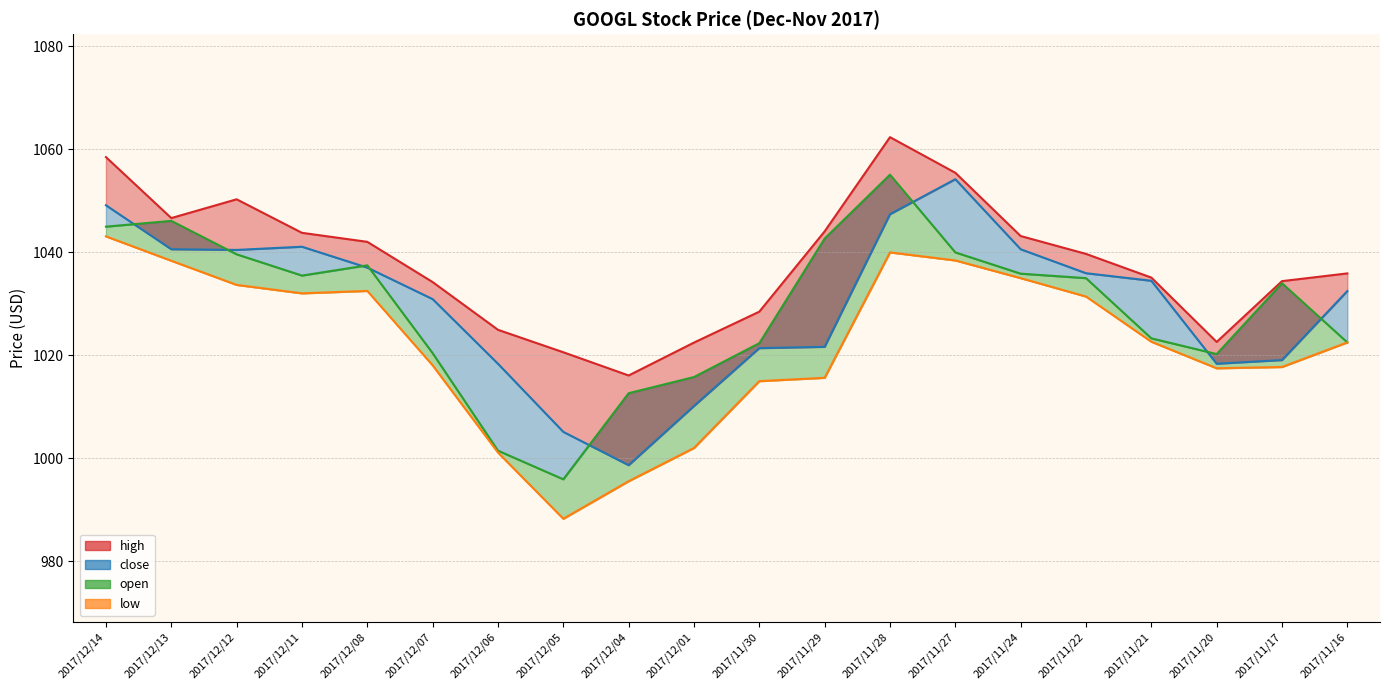

True or false: close and high intersect in this chart.

False